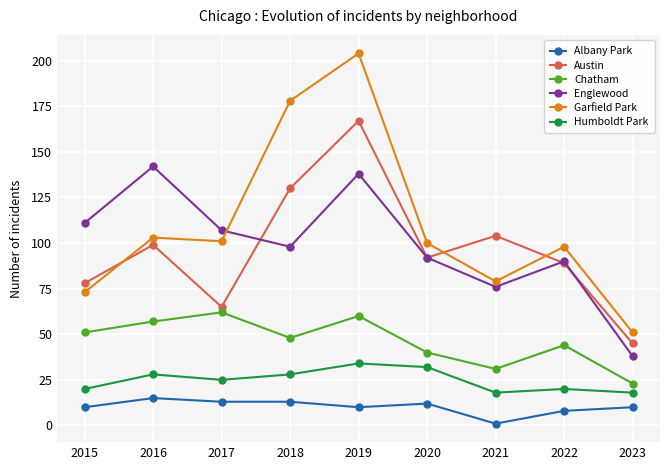

How many series are shown in this chart?

6